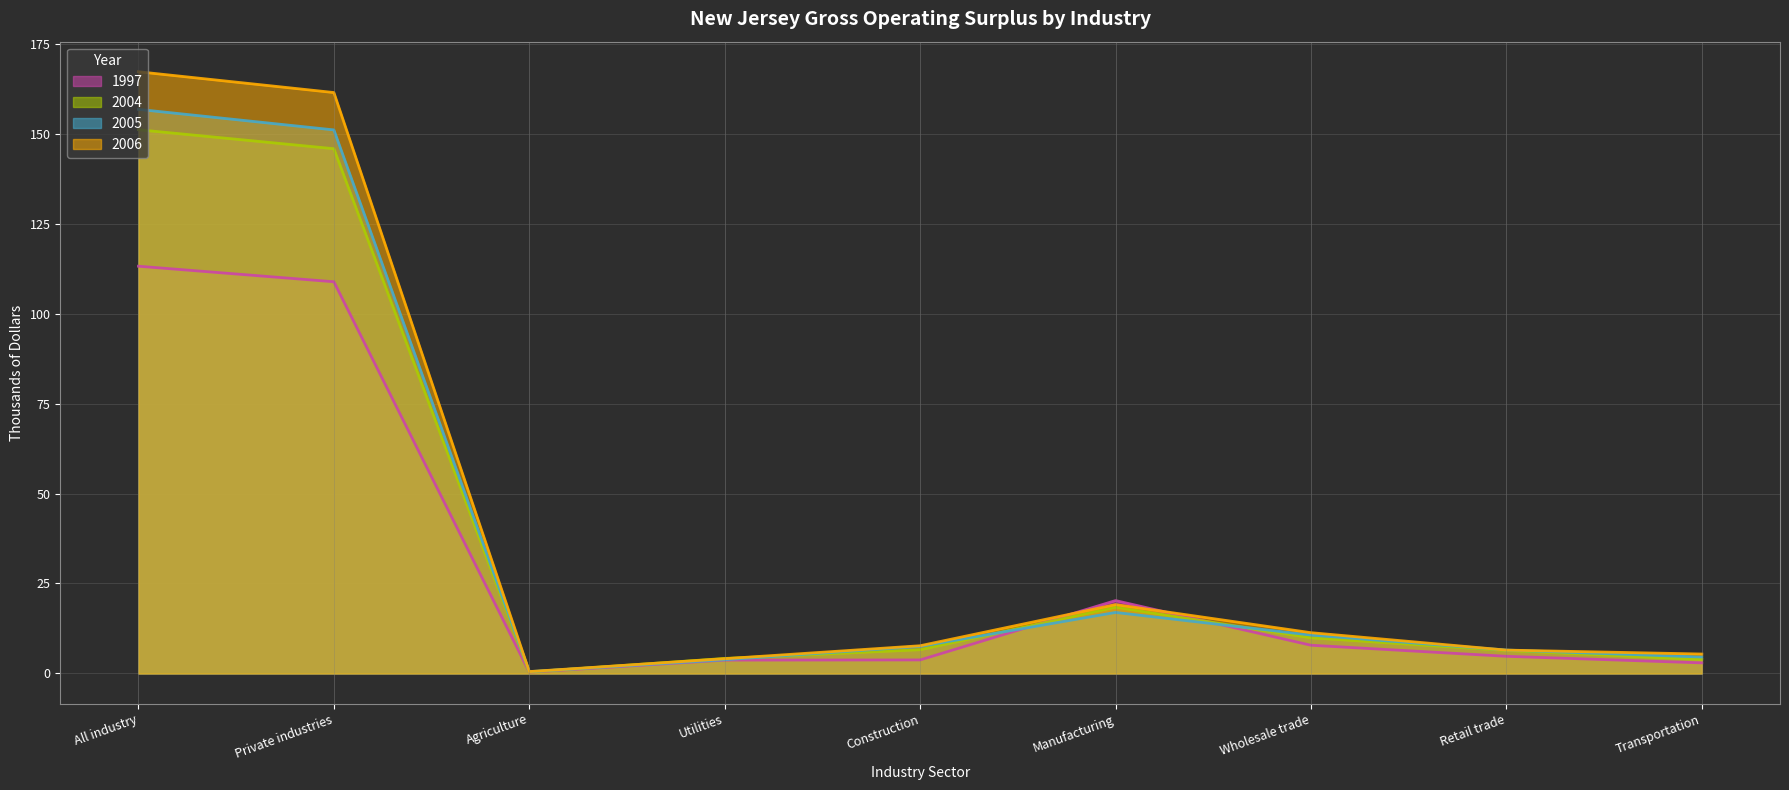

What is the spread (max minus min) of values at Manufacturing?

3.3